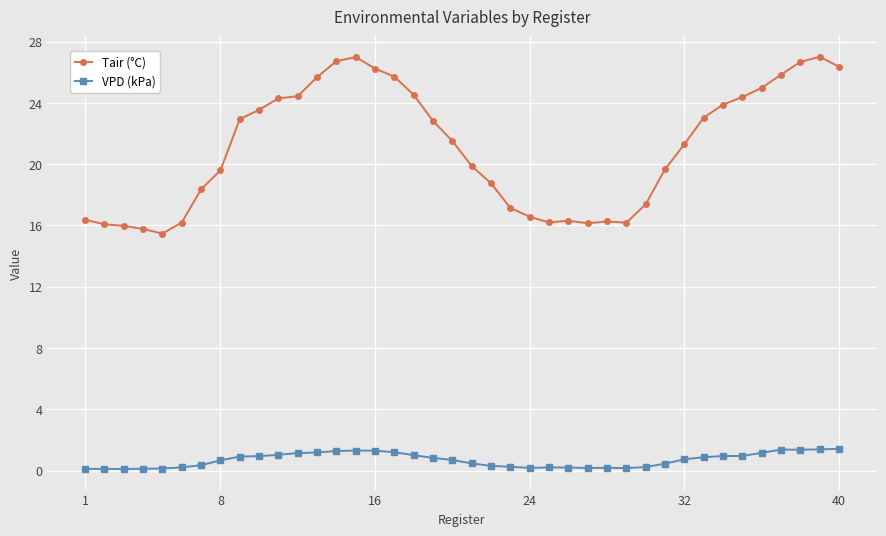

Which series has the widest spread of values?

Tair (°C)